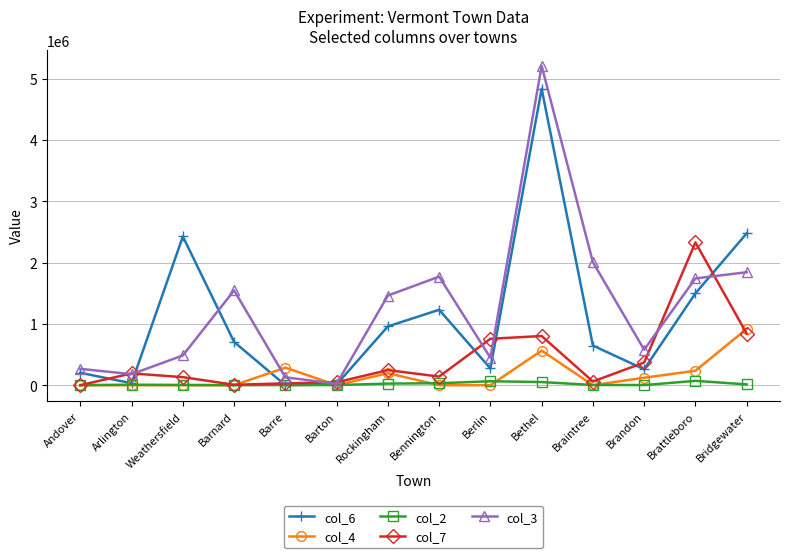

What is the average value of the col_3 series?

1262915.4